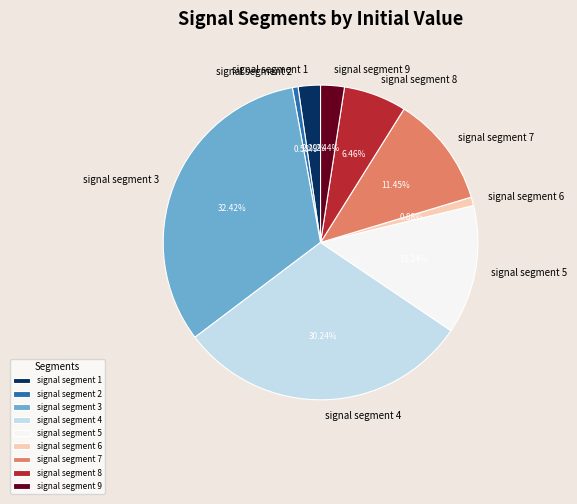

To the nearest percent, what is the difference between the largest and smallest slice percentages?

32%